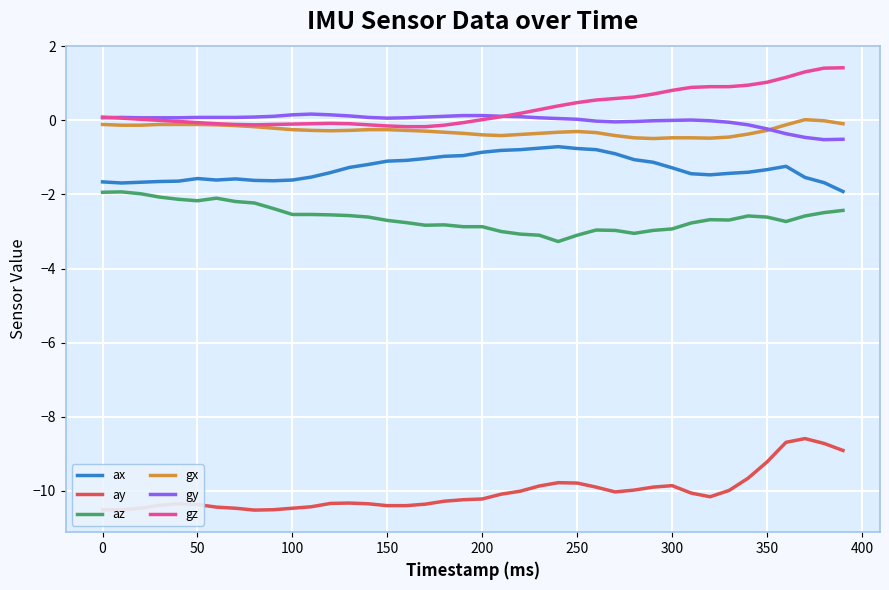

What is the greatest value displayed?

1.4